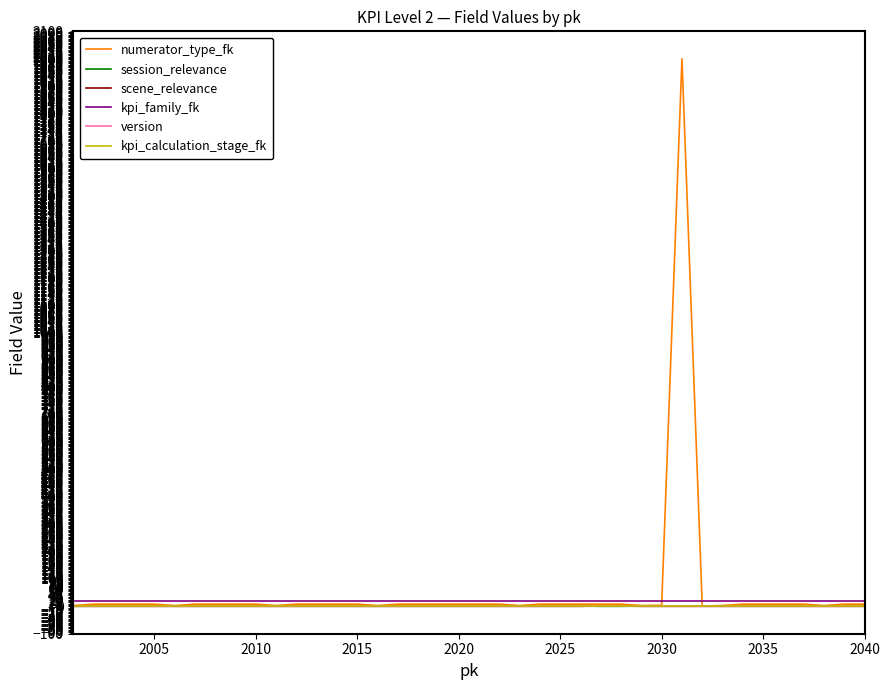

Which series has the largest range (max minus min)?

numerator_type_fk